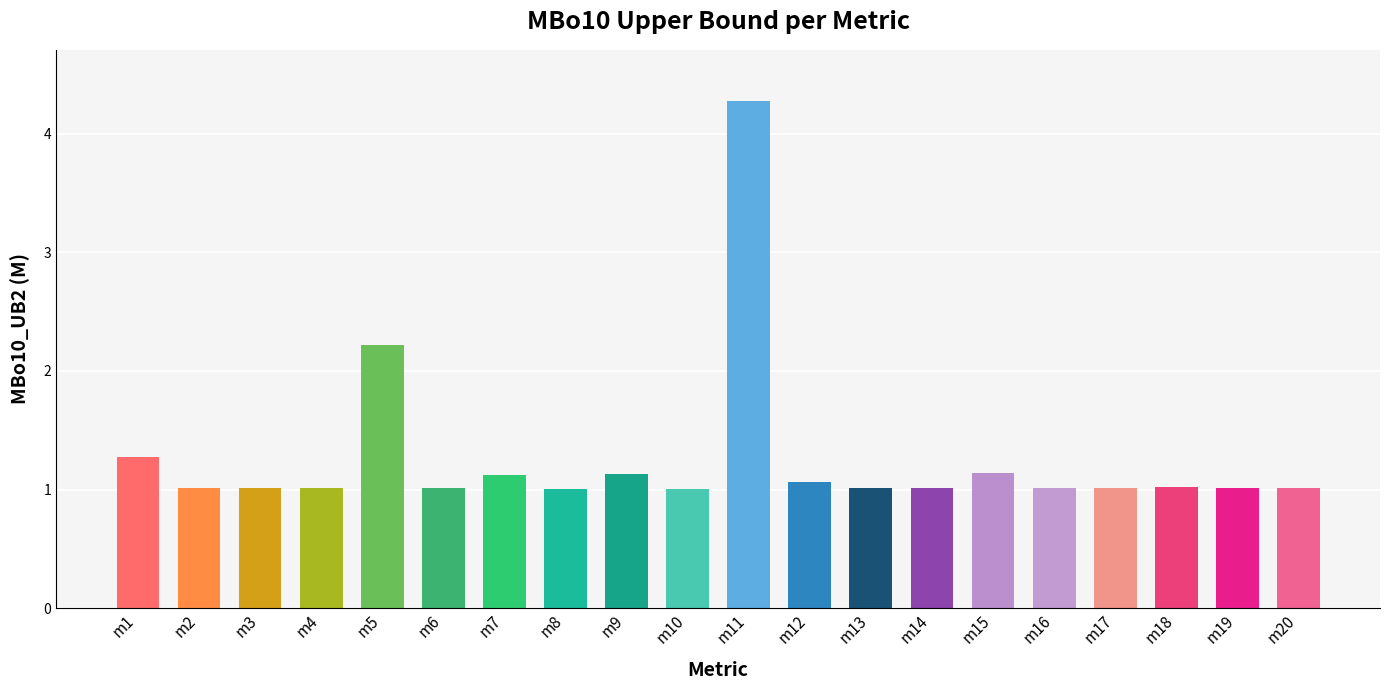

What is the value of the 8th bar from the left?

1.0